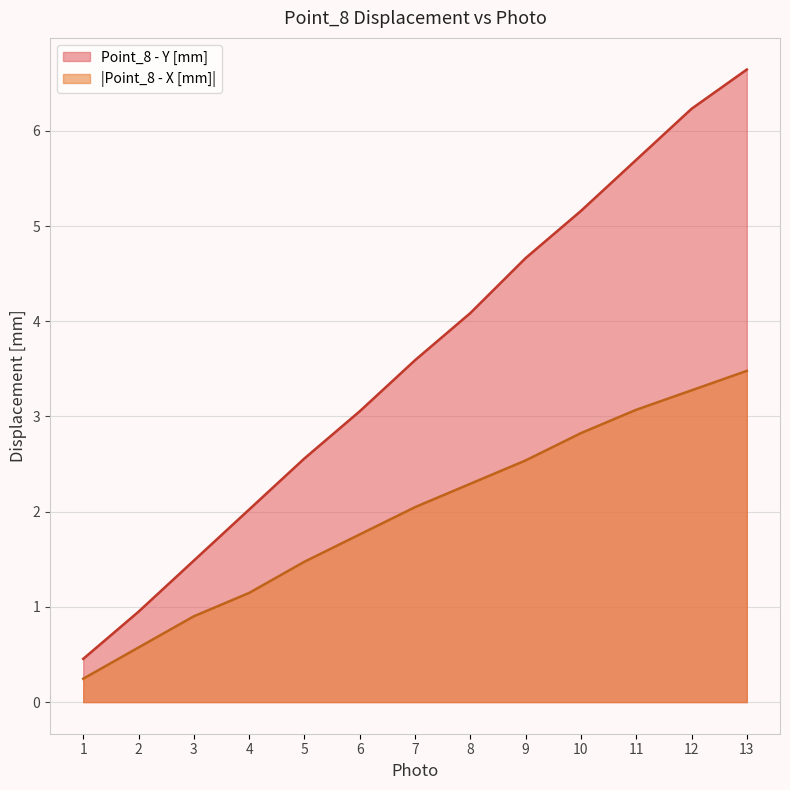

Reading left to right, what are all the values shown in this chart?

Point_8 - Y [mm]: 1=0.5	2=0.9	3=1.5	4=2.0	5=2.6	6=3.1	7=3.6	8=4.1	9=4.7	10=5.2	11=5.7	12=6.2	13=6.6
Point_8 - X [mm]: 1=0.2	2=0.6	3=0.9	4=1.1	5=1.5	6=1.8	7=2.0	8=2.3	9=2.5	10=2.8	11=3.1	12=3.3	13=3.5